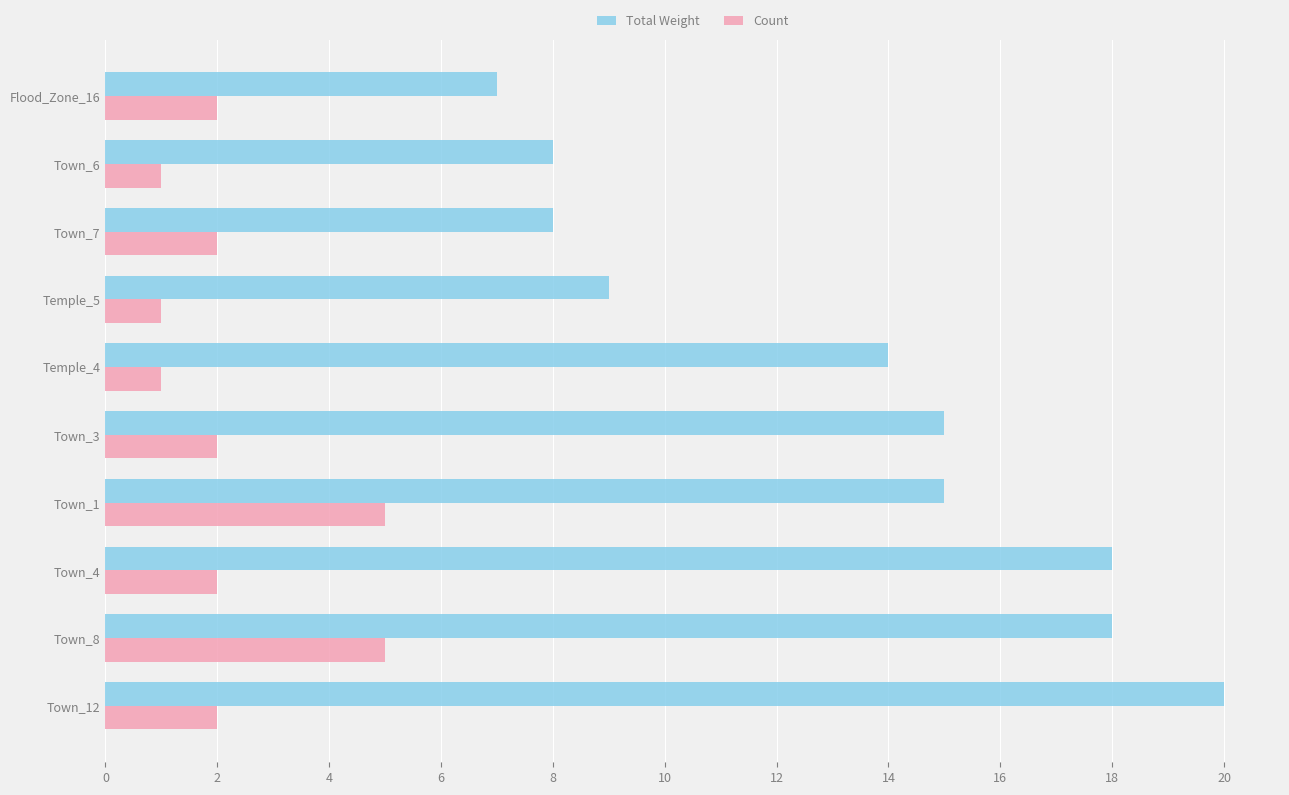

Which series has the widest spread of values?

Total Weight